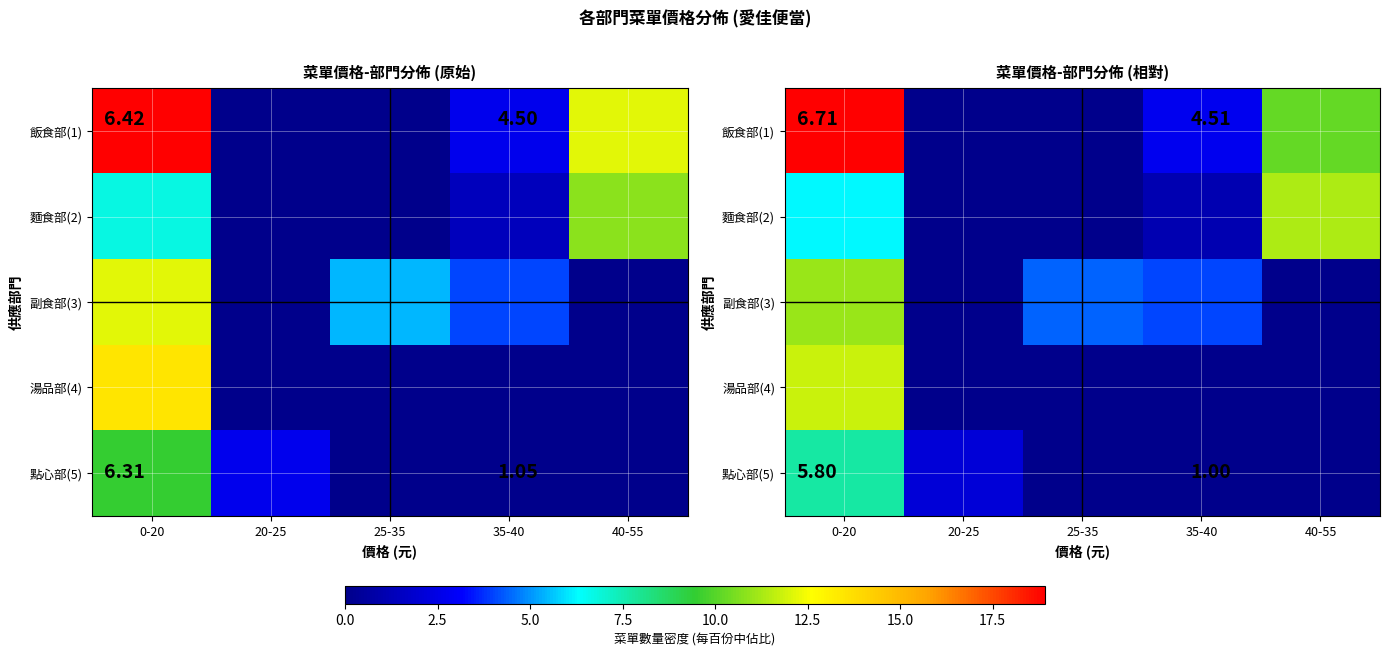

At how many categories does at least one series exceed 11?

2